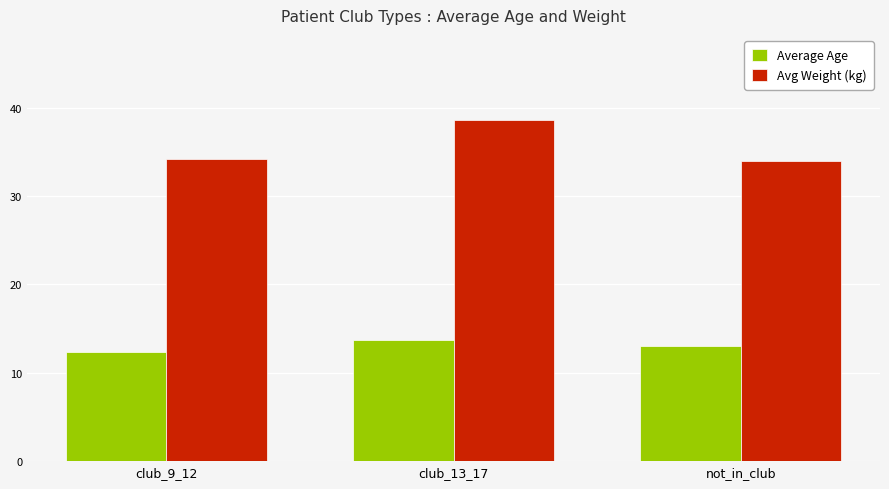

What is the sum of the Average Age values at club_13_17 and club_9_12?

26.0